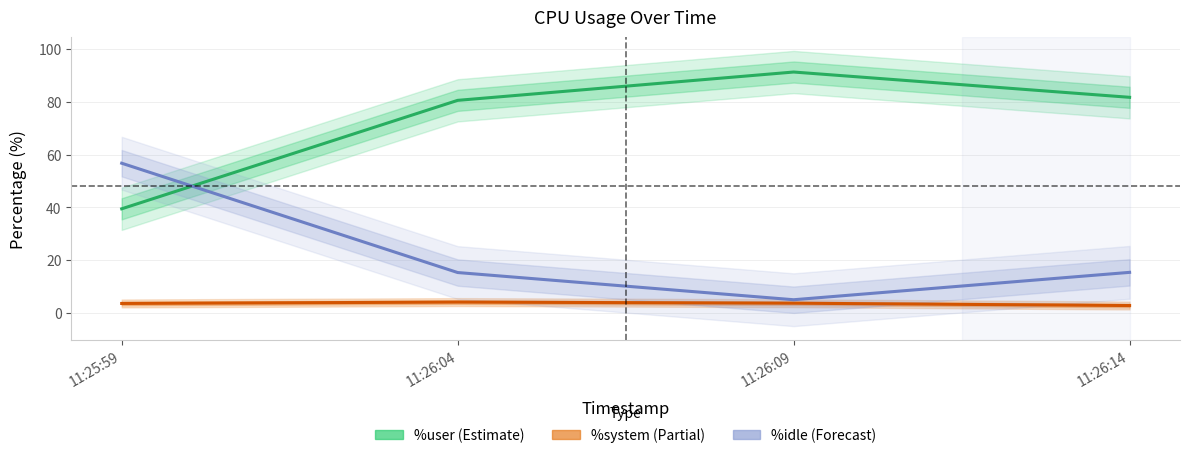

The value of %system at 11:26:14 is 1.2. True or false?

False